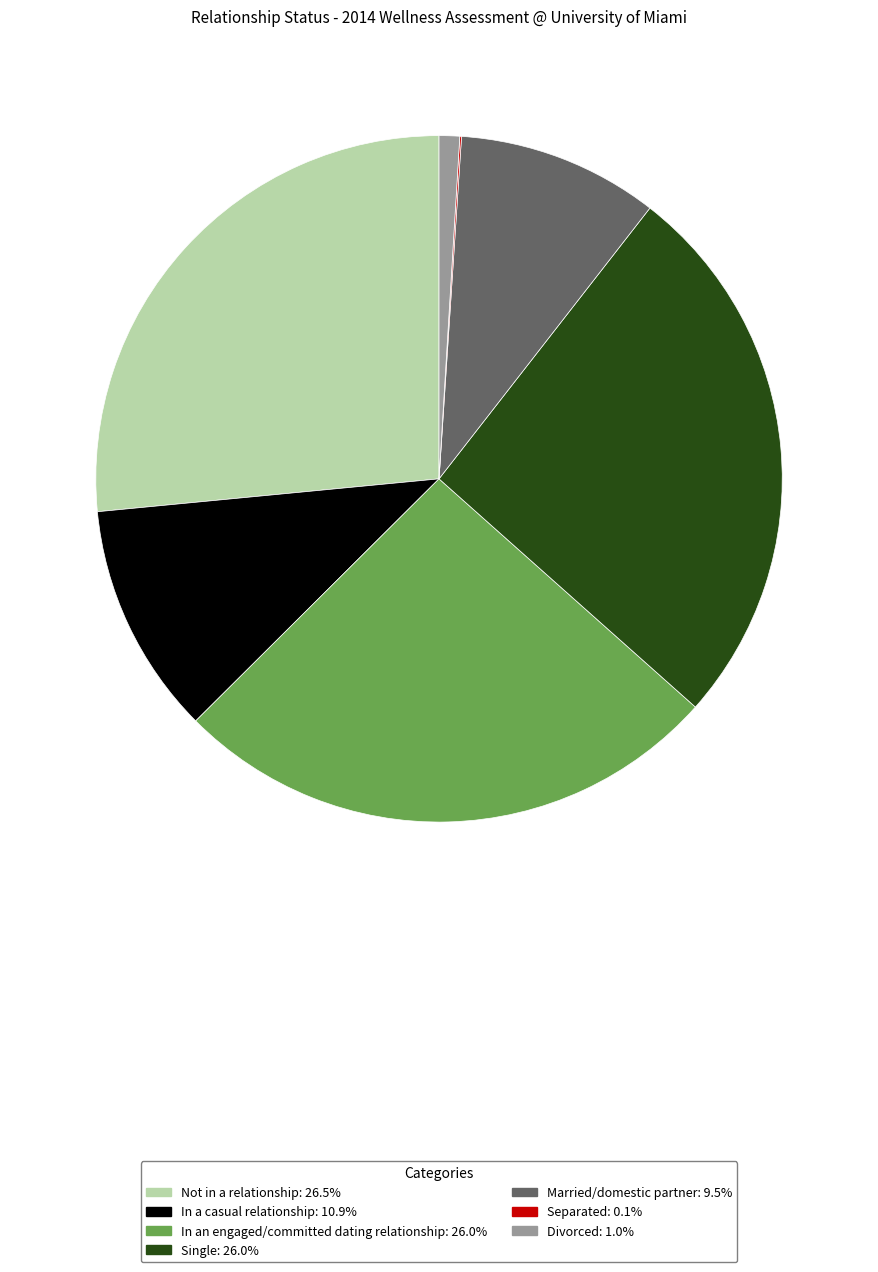

True or false: Married/domestic partner accounts for 9% of the total.

True